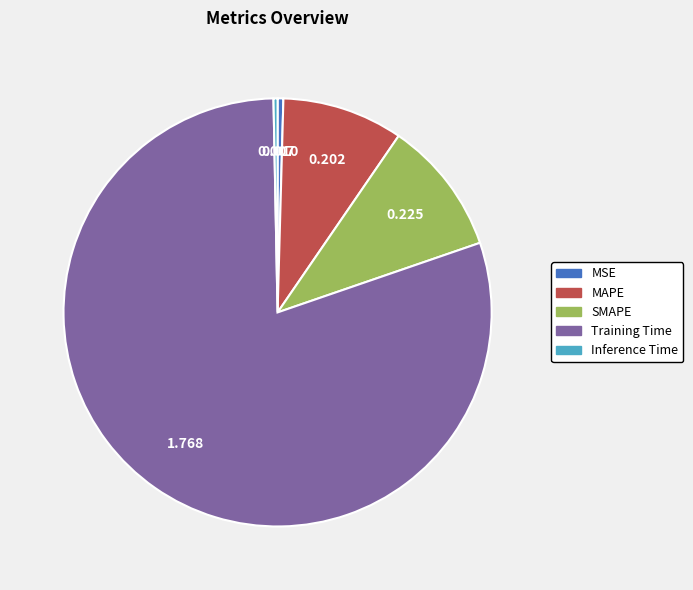

Which category has the biggest portion of the pie?

Training Time